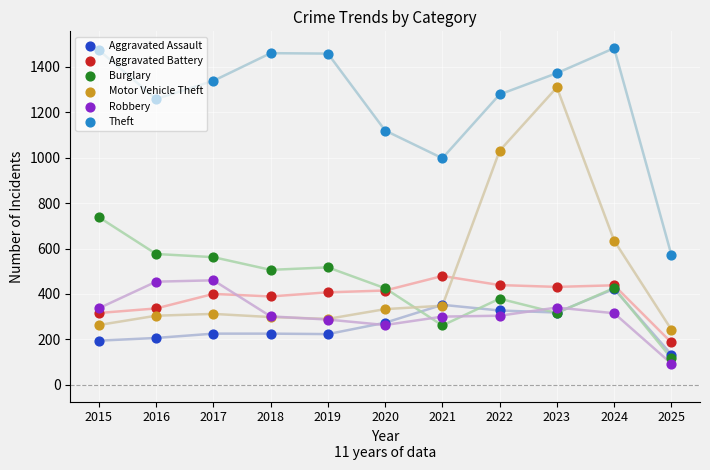

At which category is the sum across all series the highest?

2023